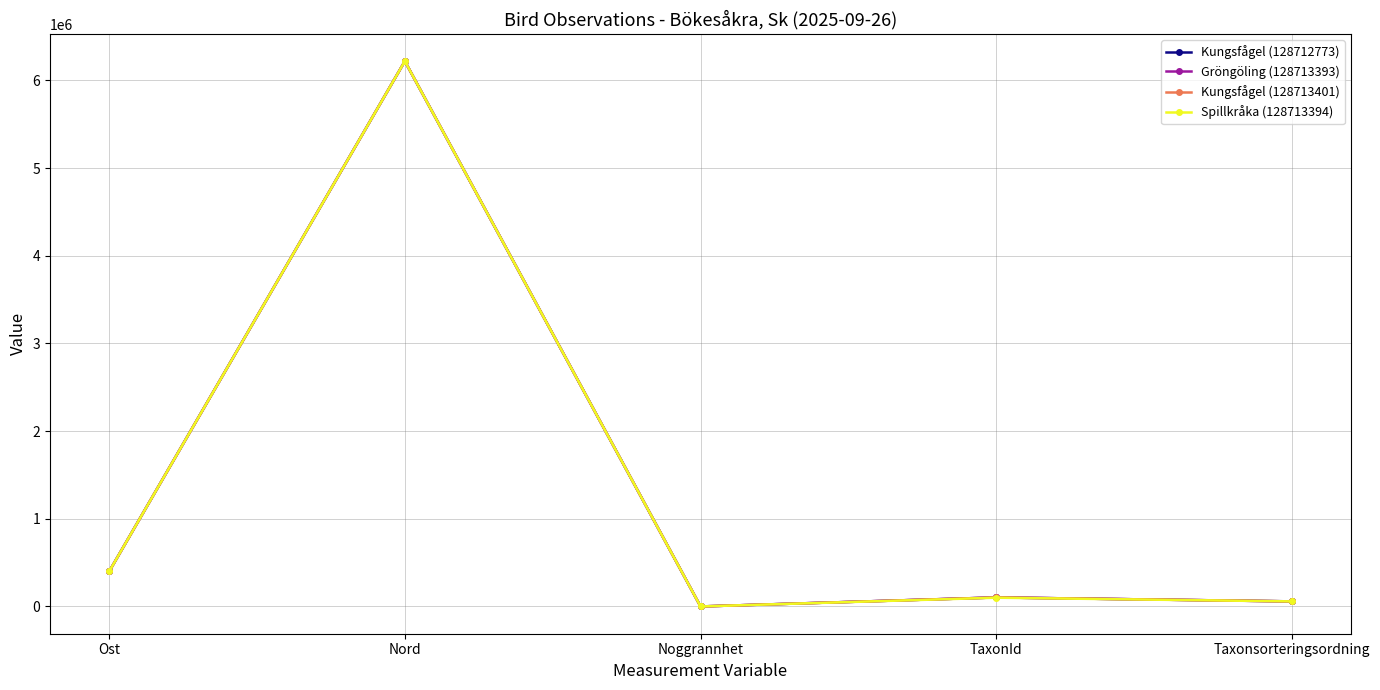

What is the maximum value shown in the chart?

6219590